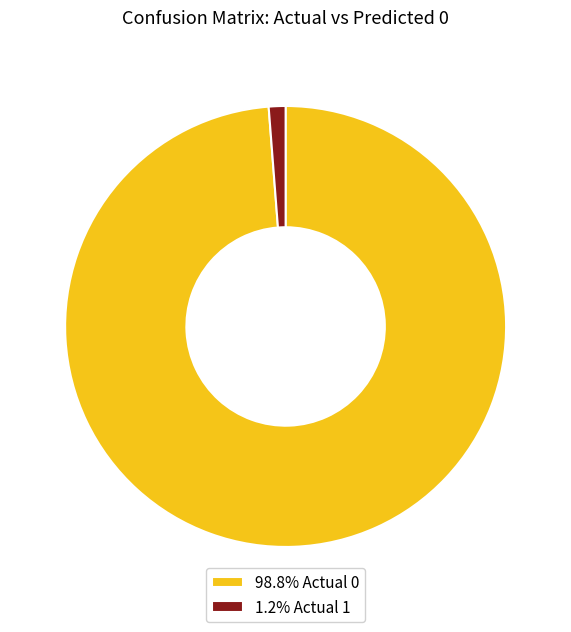

Does any single category account for the majority?

Yes